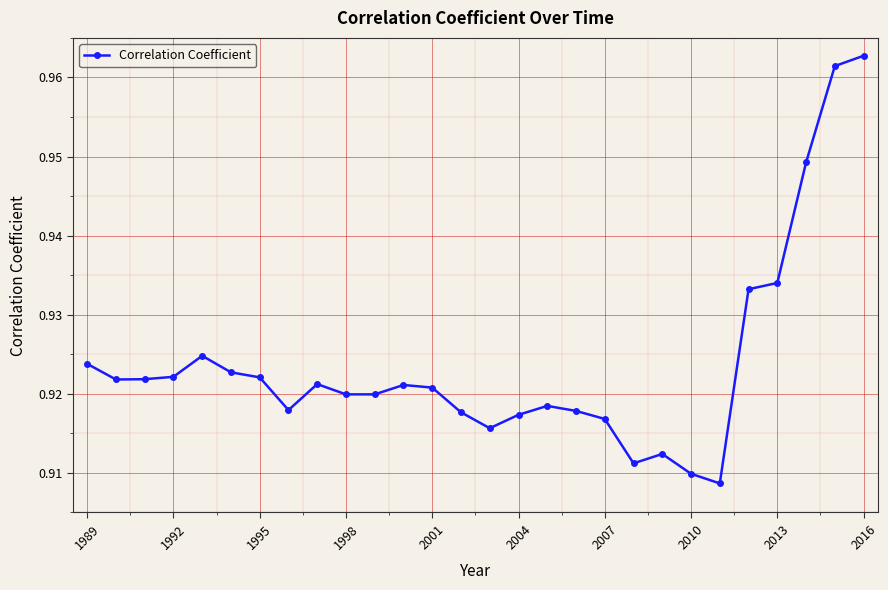

What is the sum of all values?

25.9